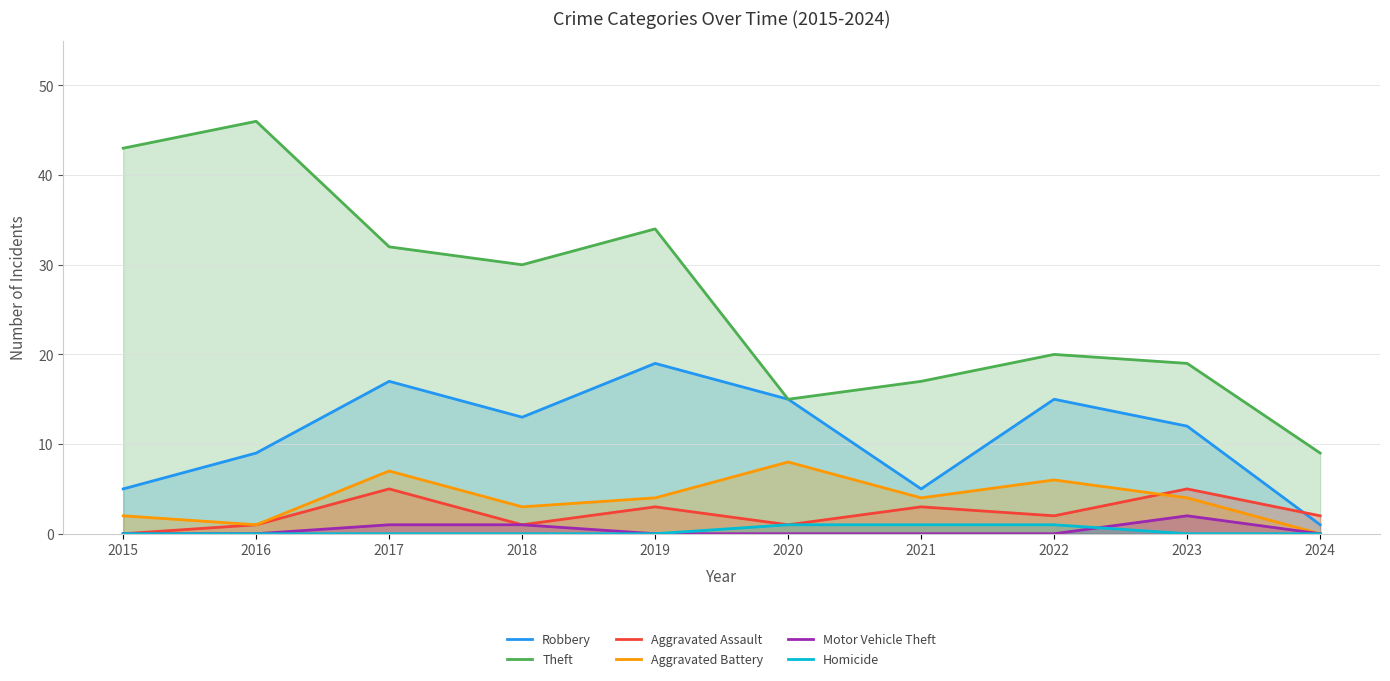

At which label is Aggravated Assault closest to 2?

2022